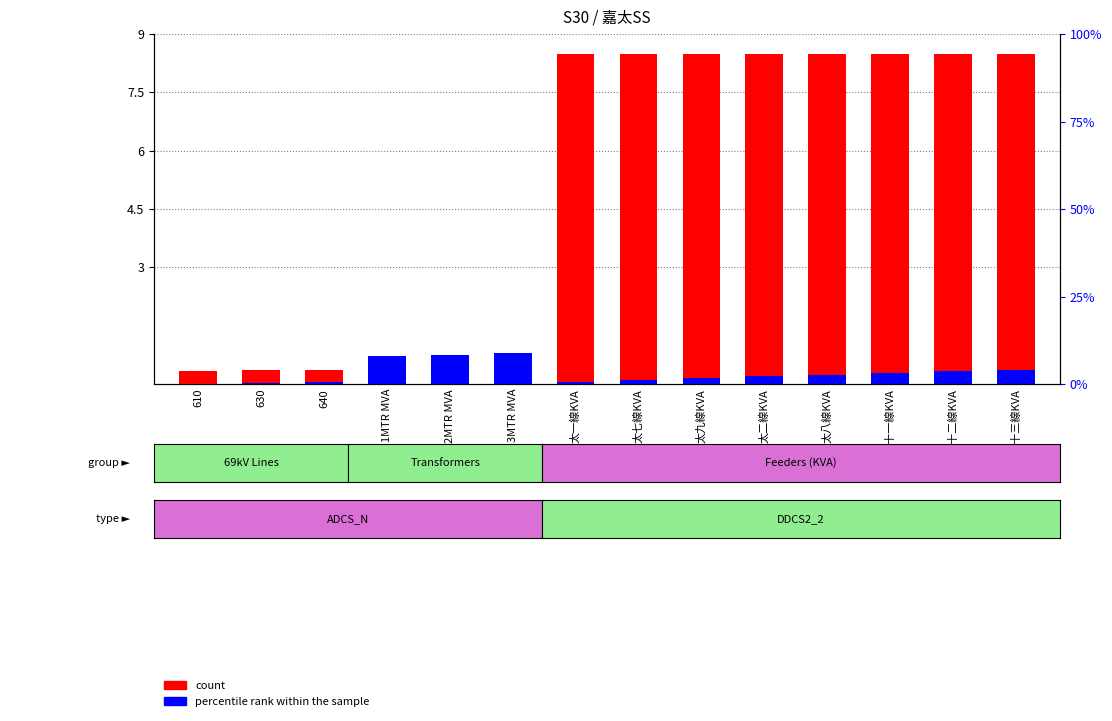

Reading right to left, transcribe all the data shown in this chart.

count: 8.5	8.5	8.5	8.5	8.5	8.5	8.5	8.5	0.0	0.0	0.0	0.4	0.4	0.3
percentile rank within the sample: 0.4	0.3	0.3	0.2	0.2	0.2	0.1	0.1	0.8	0.8	0.7	0.0	0.0	0.0